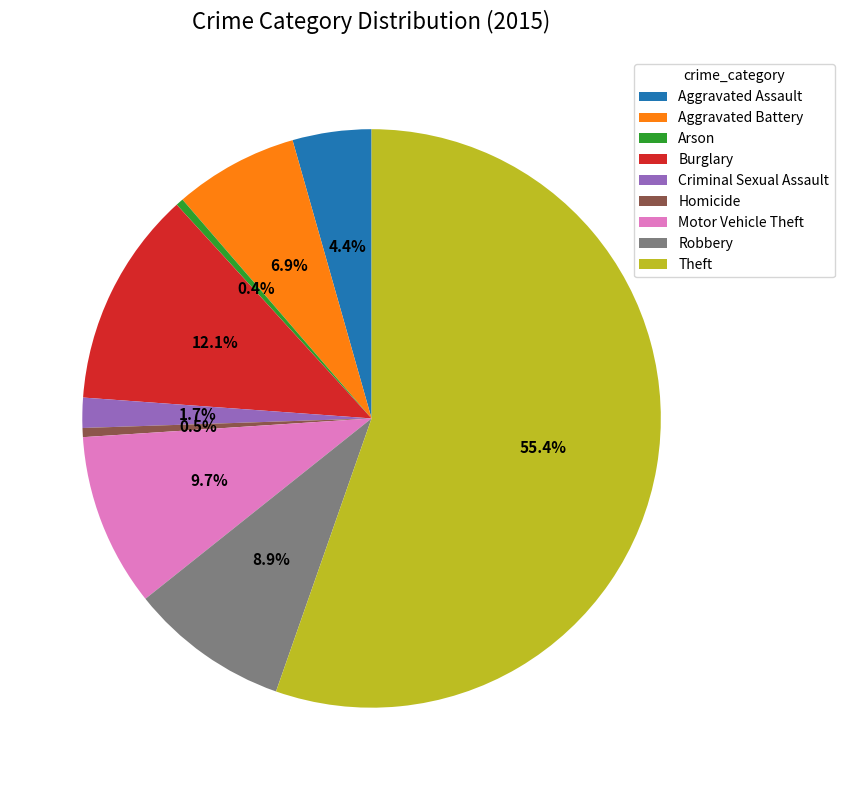

Which slice is the largest?

Theft